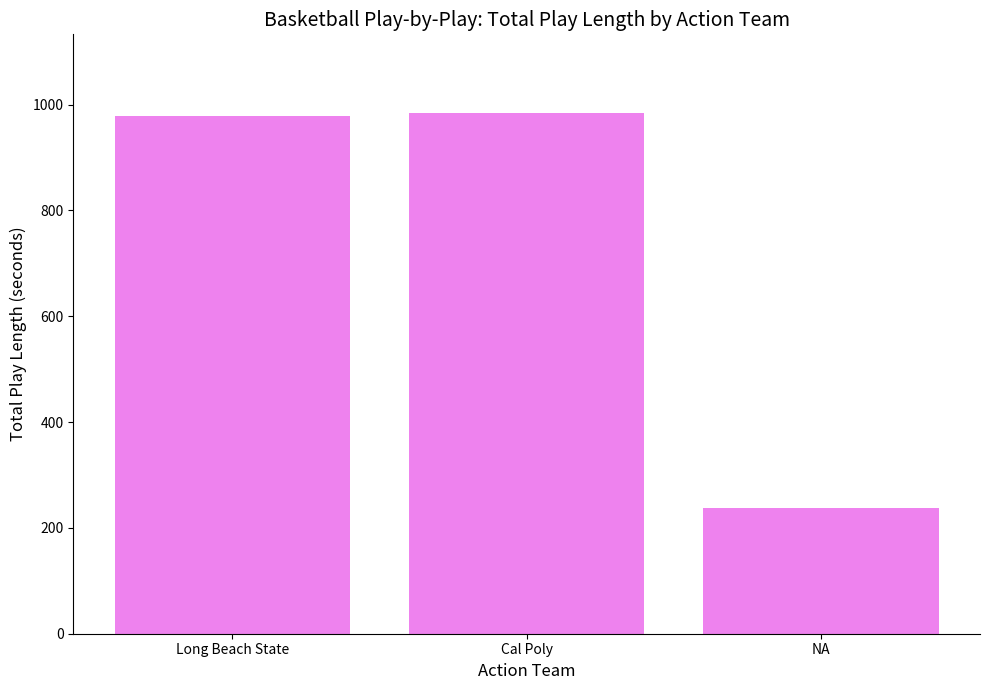

What is the average value?

734